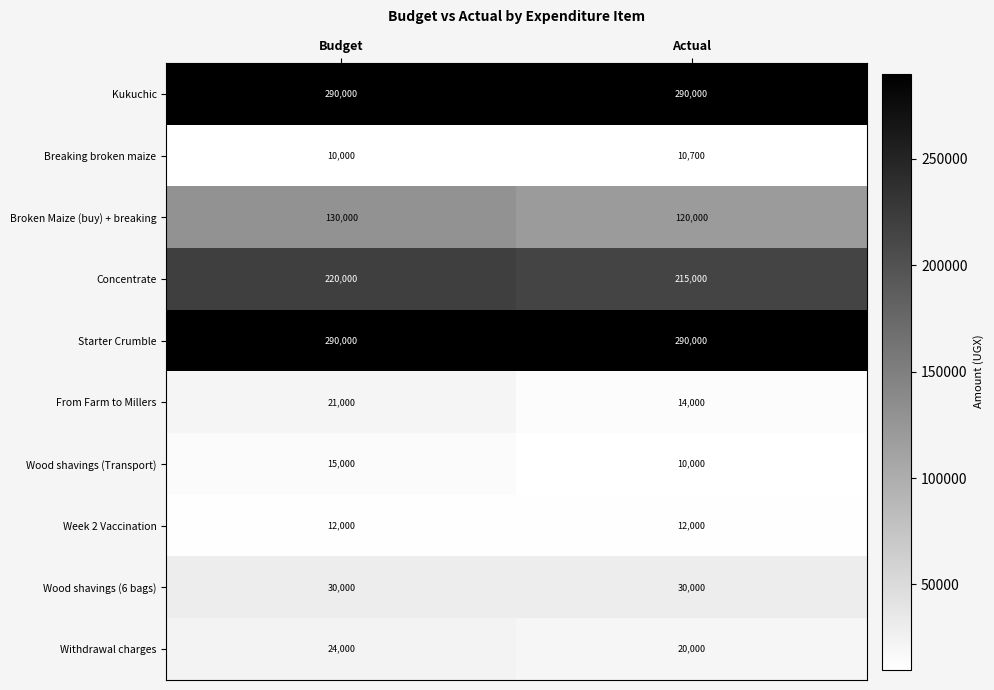

What is the difference between the highest and lowest values at Actual?

280000